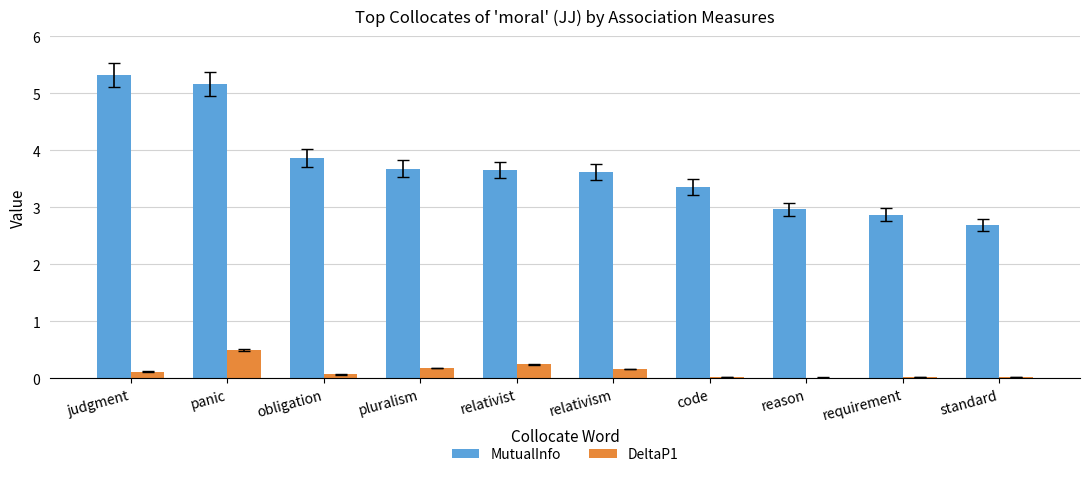

What is the total value across all series at relativism?

3.8